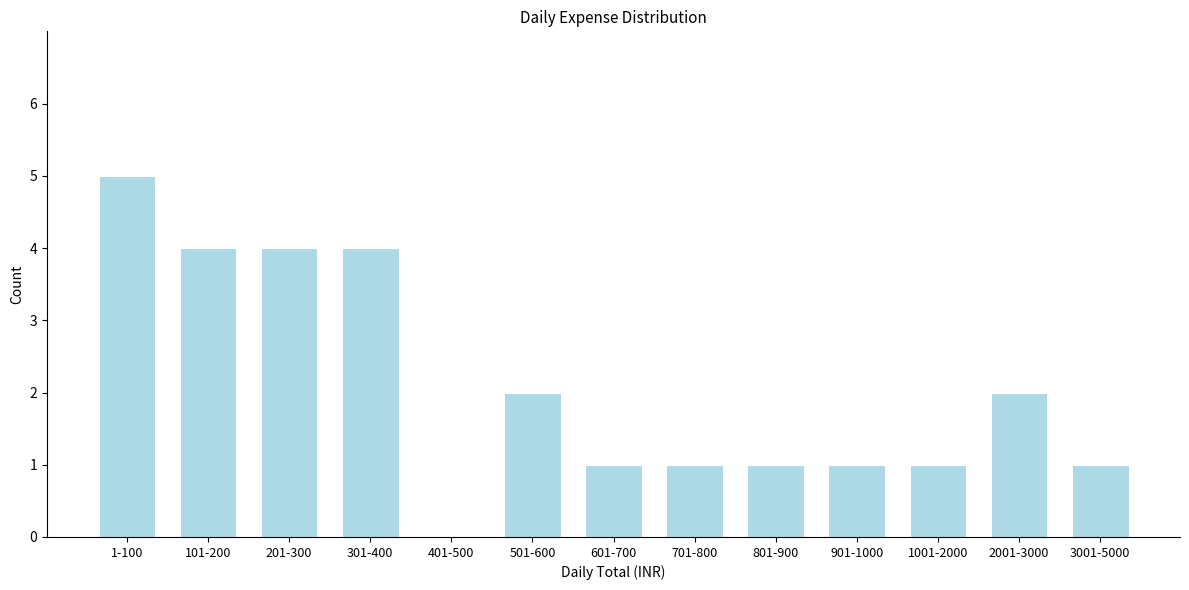

Reading right to left, list all the values displayed in this chart.

3001-5000=1	2001-3000=2	1001-2000=1	901-1000=1	801-900=1	701-800=1	601-700=1	501-600=2	401-500=0	301-400=4	201-300=4	101-200=4	1-100=5